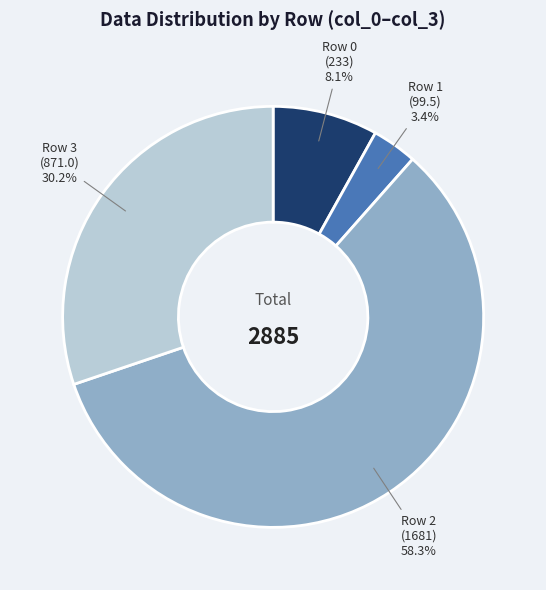

Does any single category account for the majority?

Yes